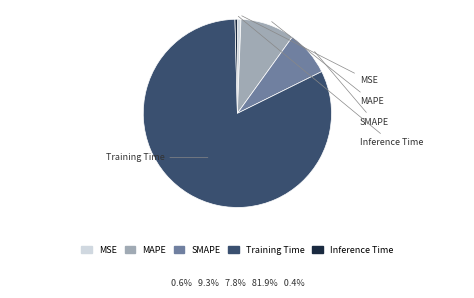

What percentage is NOT represented by MSE?

99.4%